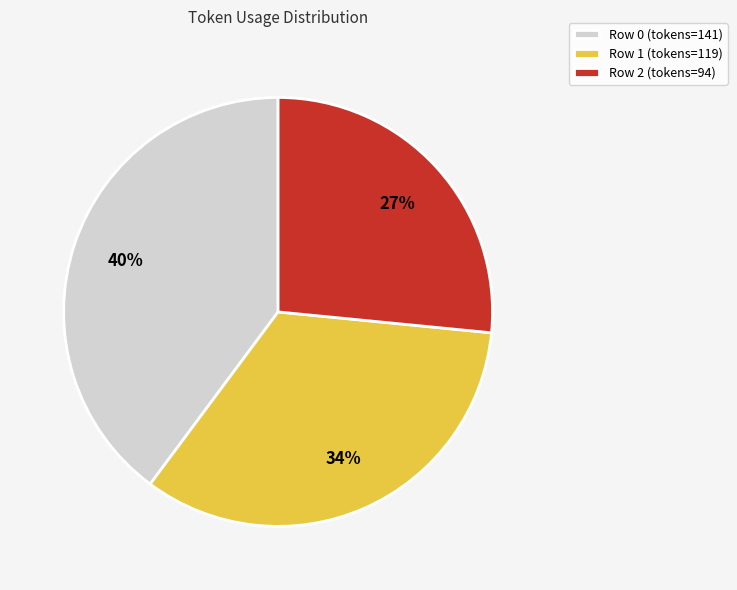

Which category has the smallest portion of the pie?

Row 2